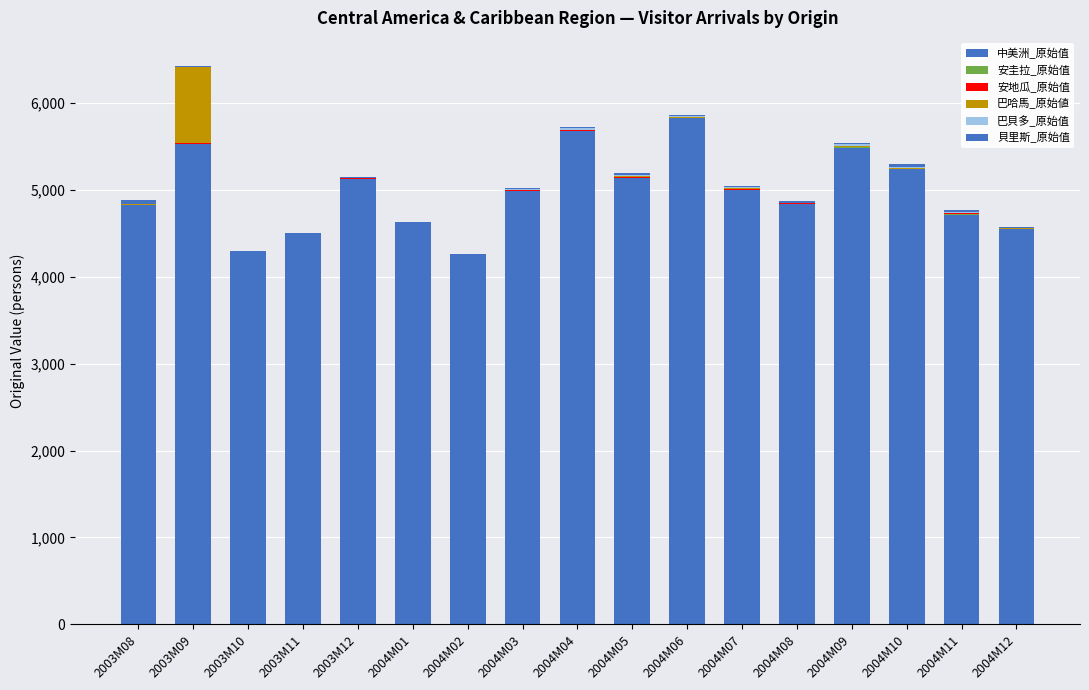

Is it true that 安圭拉_原始值 equals 4 at 2003M09?

False